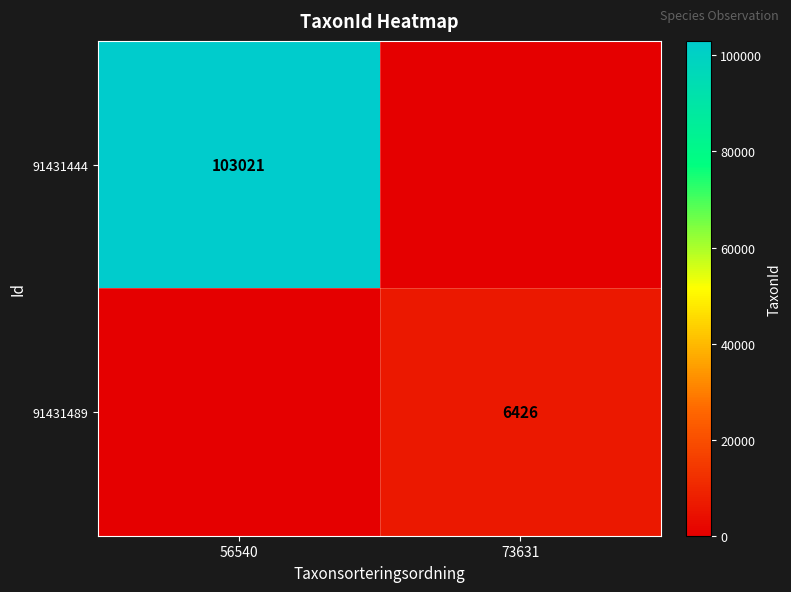

At how many categories does at least one series exceed 89787?

1